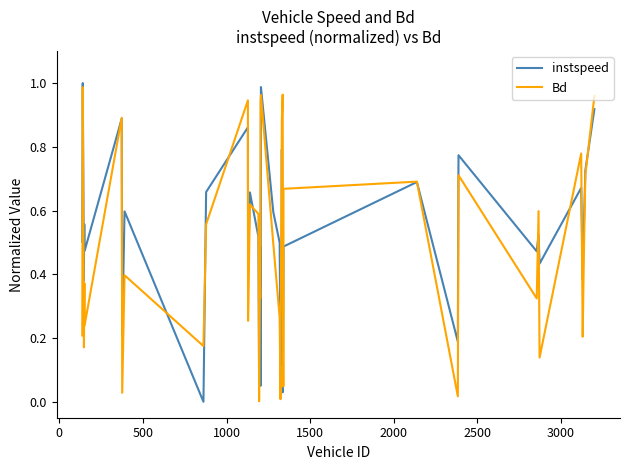

True or false: instspeed has more than 2 points higher than both neighbors.

True